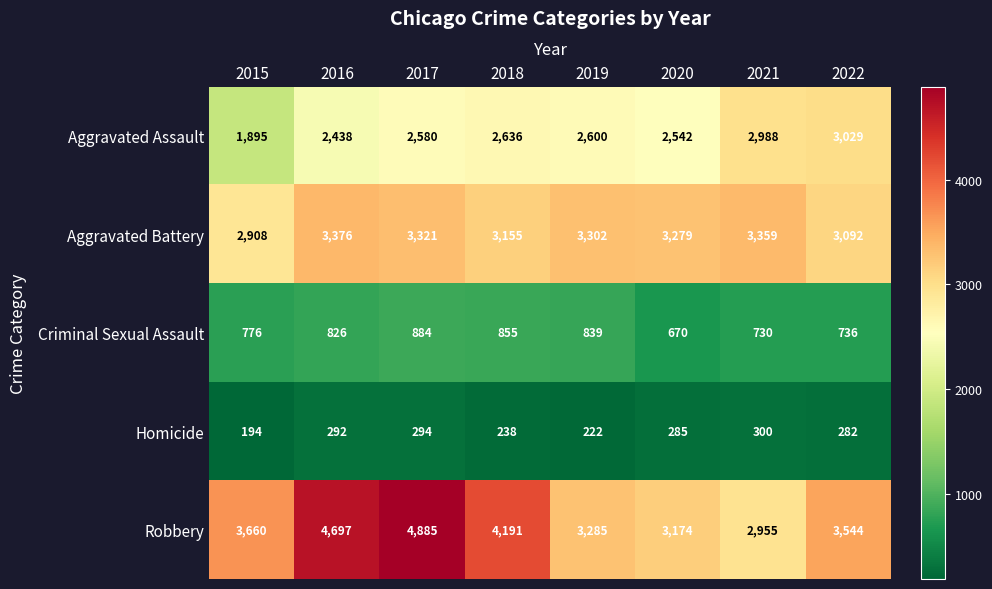

What is the difference between the second highest and minimum values in the Homicide series?

100